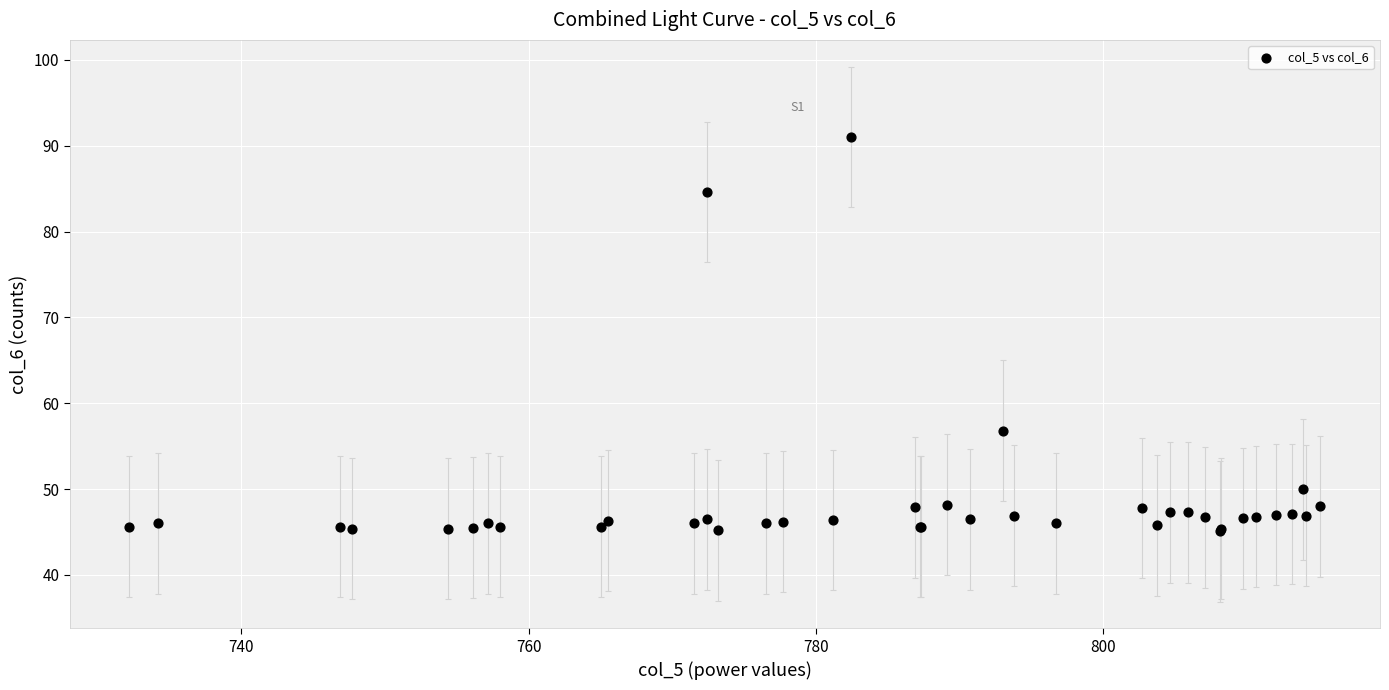

What Y value in the scatter plot is closest to 68?

56.8